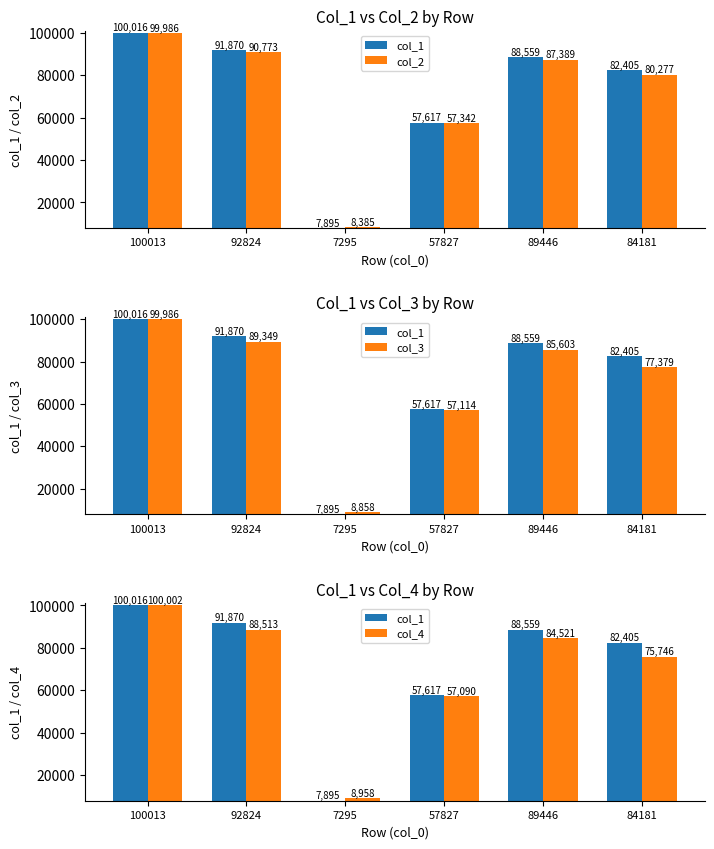

What is the difference between the maximum and minimum values in the col_2 series?

91601